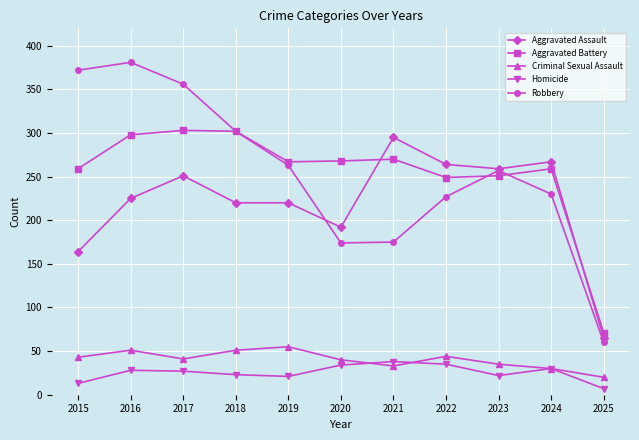

What are all the series names shown in the legend?

Aggravated Assault, Aggravated Battery, Criminal Sexual Assault, Homicide, Robbery